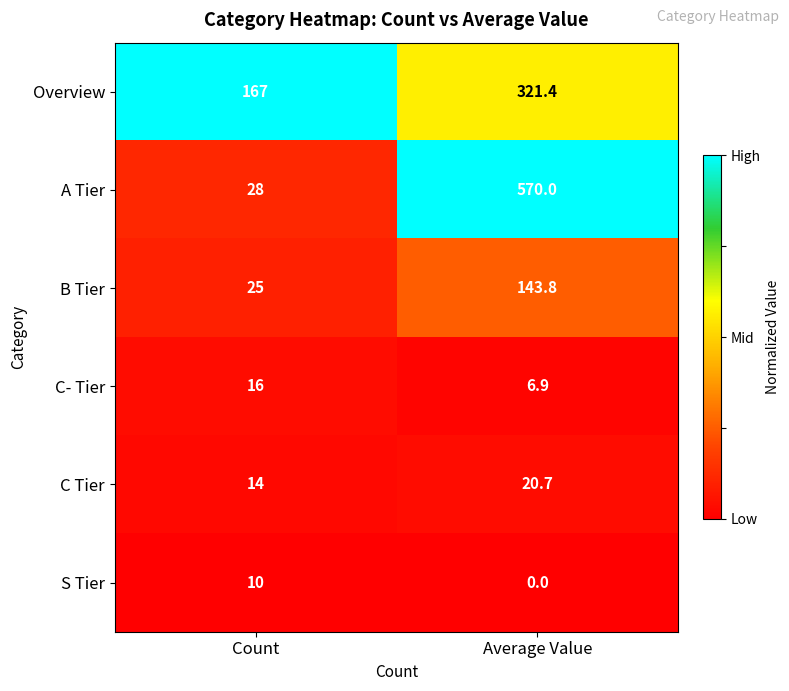

Is it true that S Tier equals -4.3 at Average Value?

False